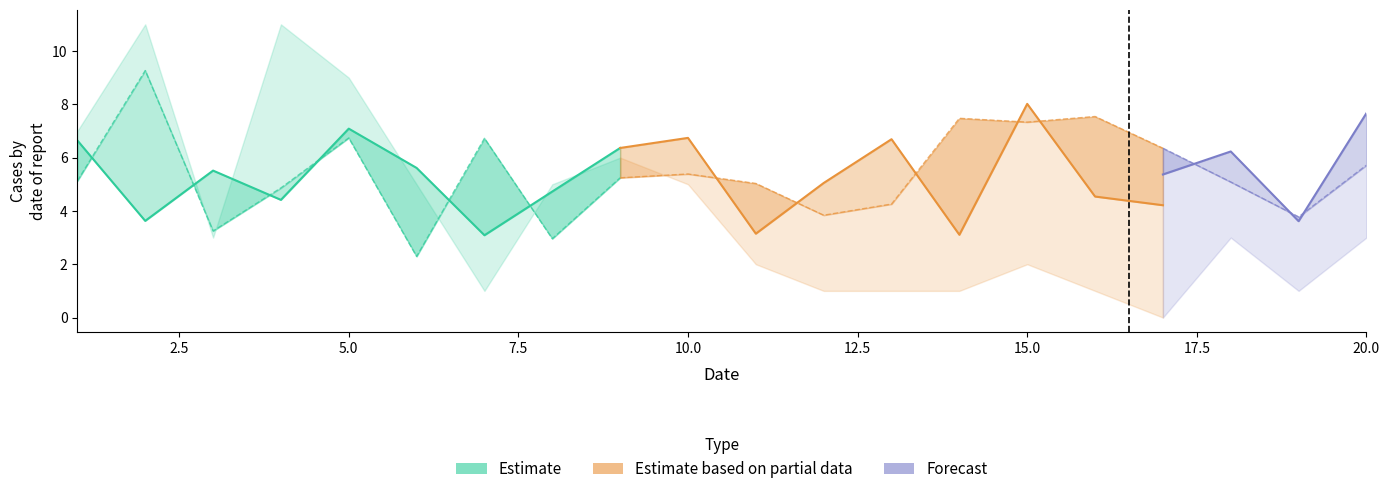

Where is the first local maximum for x2?

2